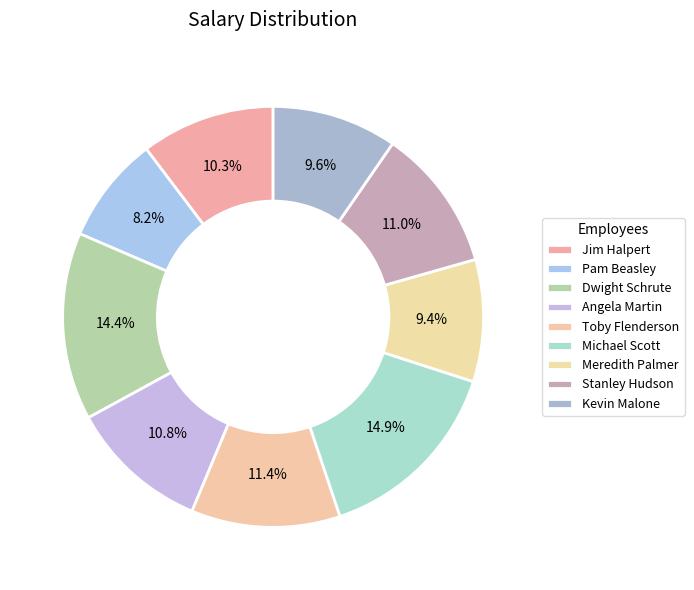

The Meredith Palmer slice represents 9% of the pie. True or false?

True